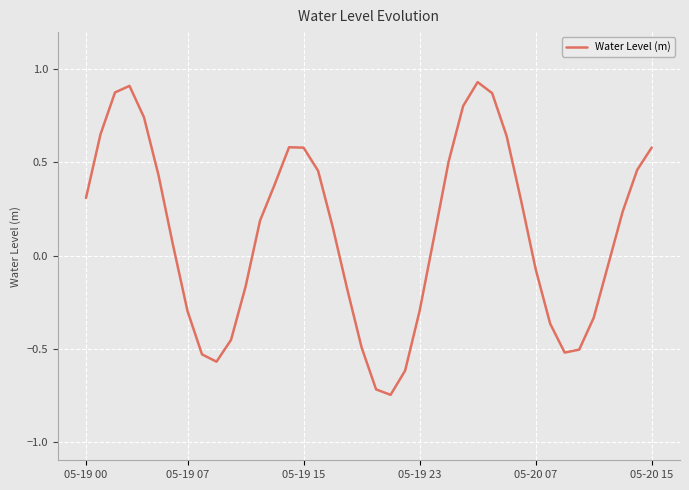

What is the difference between the maximum and minimum values?

1.7